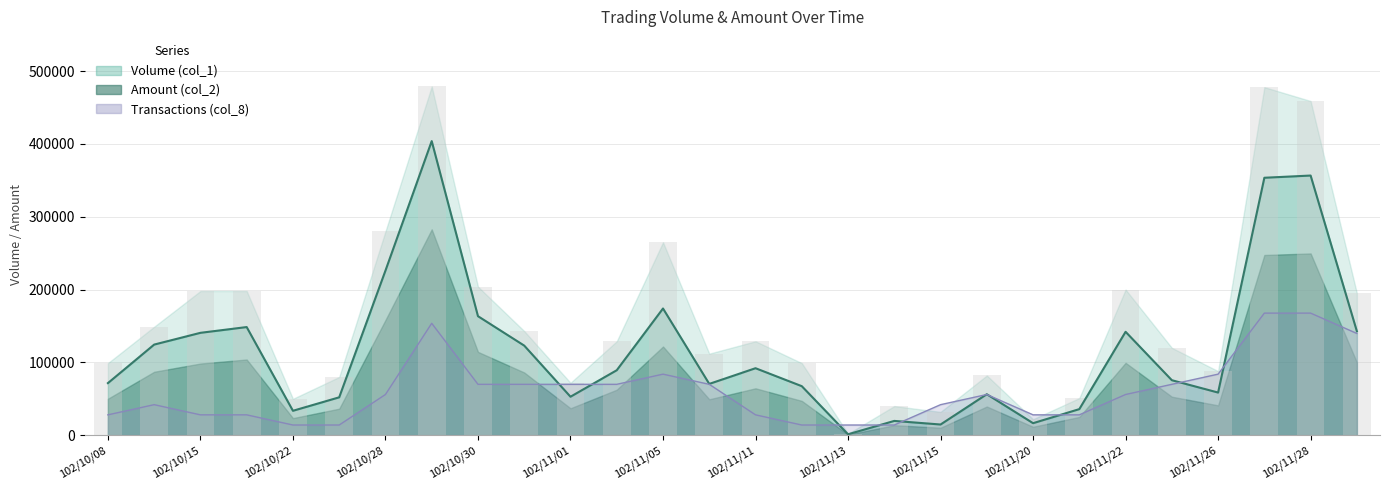

What is the highest value of the Amount line series?

403890.0